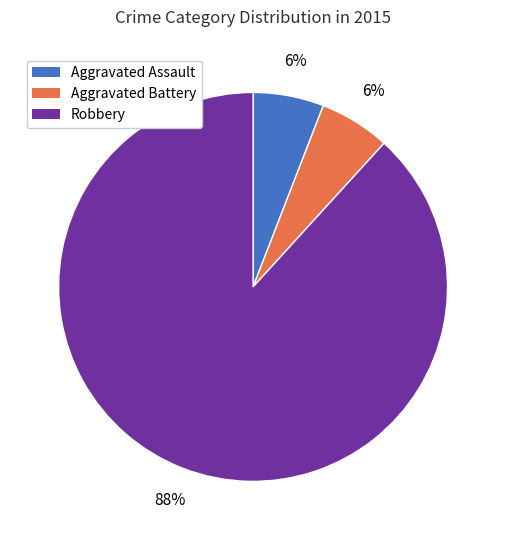

Is there a majority slice in this chart?

Yes